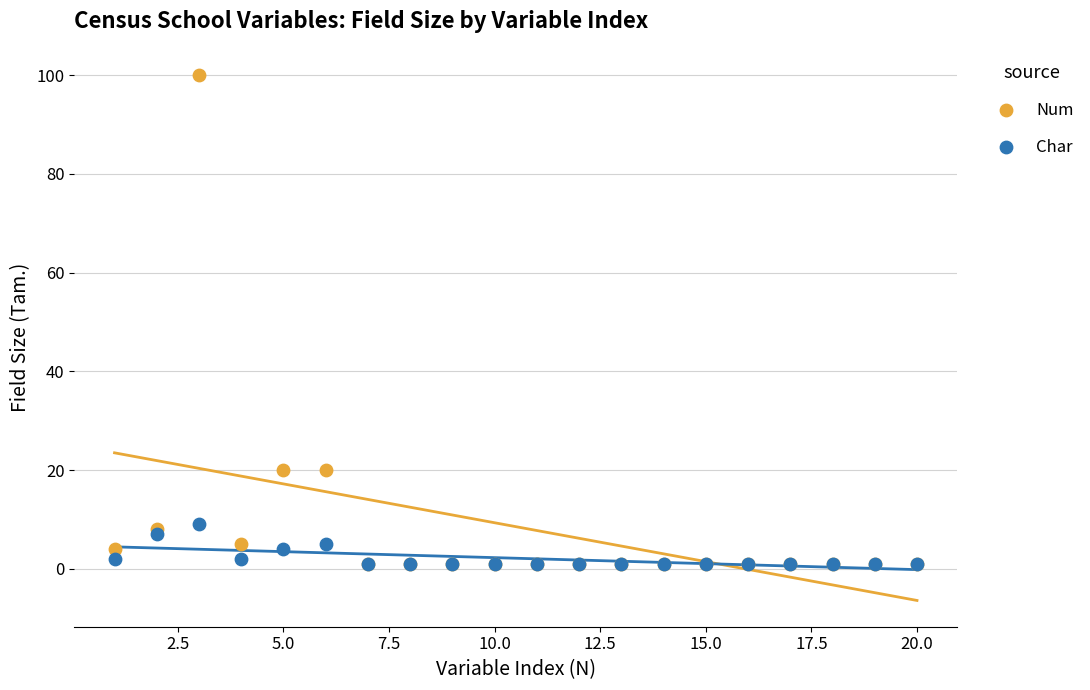

What are all the series names shown in the legend?

Num, Char